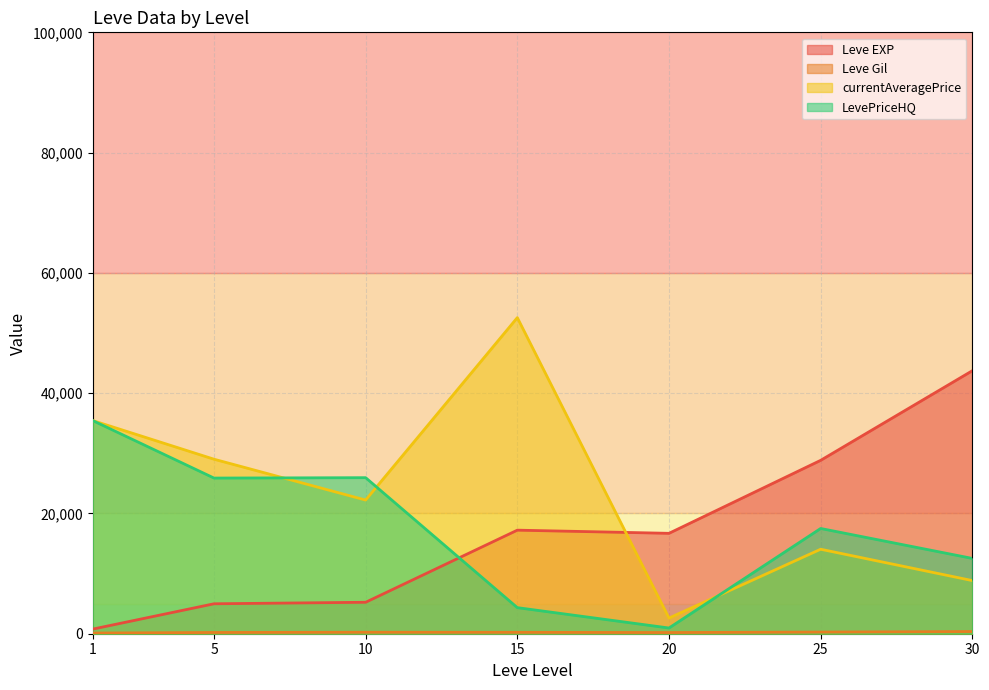

What are all the series names shown in the legend?

Leve EXP, Leve Gil, currentAveragePrice, LevePriceHQ